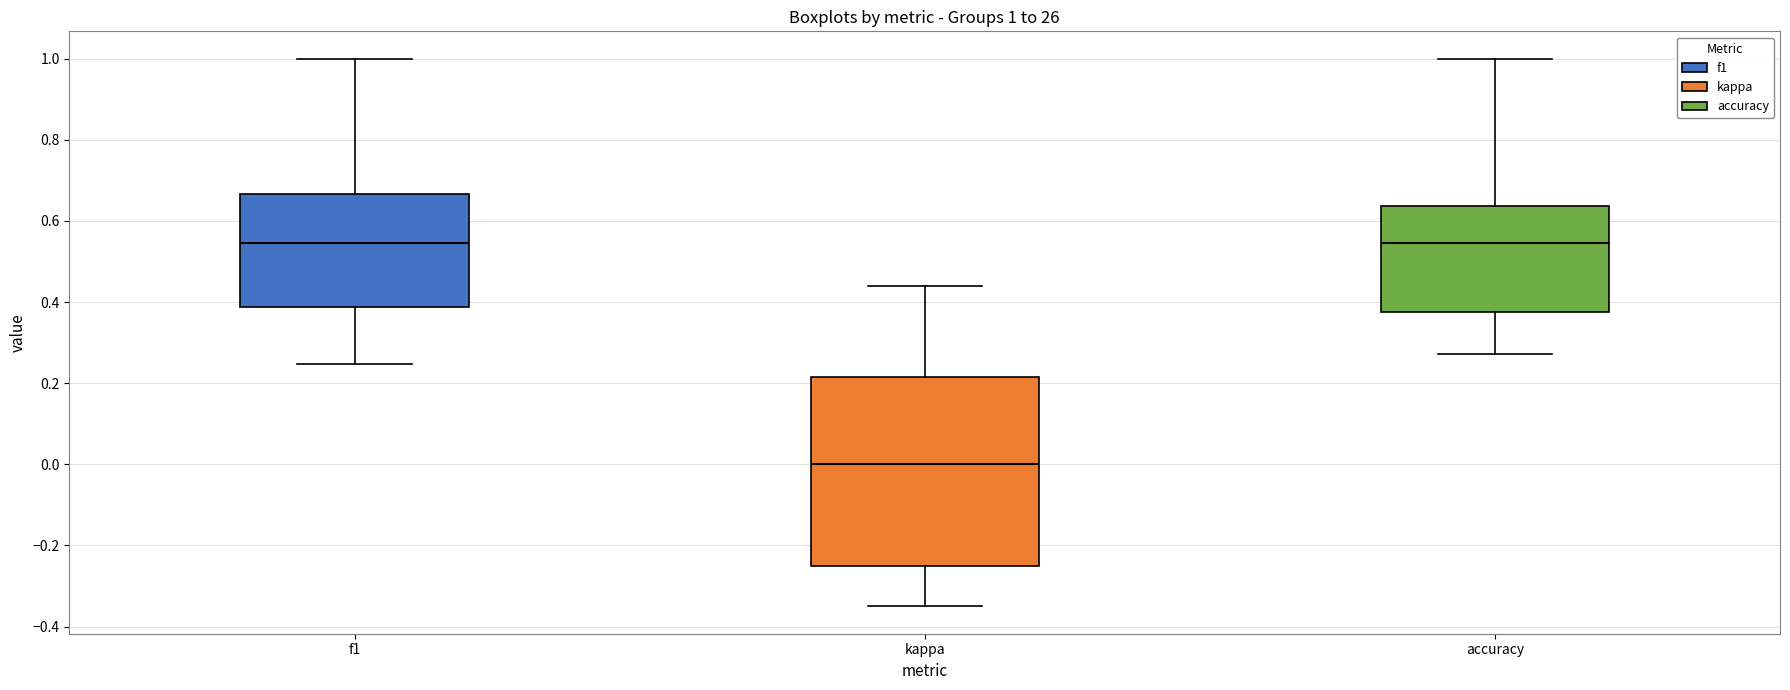

Which box's median line is the lowest?

kappa